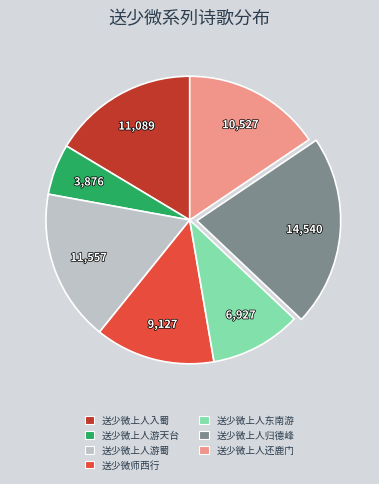

Which category has the biggest portion of the pie?

送少微上人归德峰